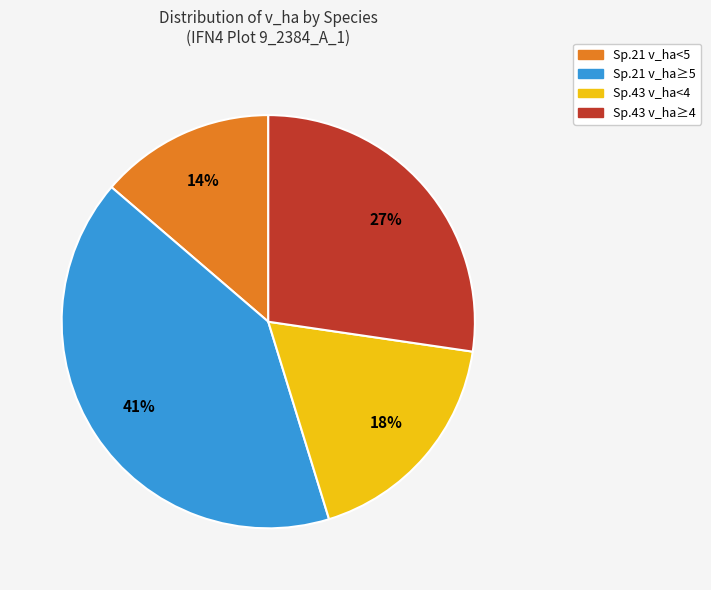

Does any single category account for the majority?

No